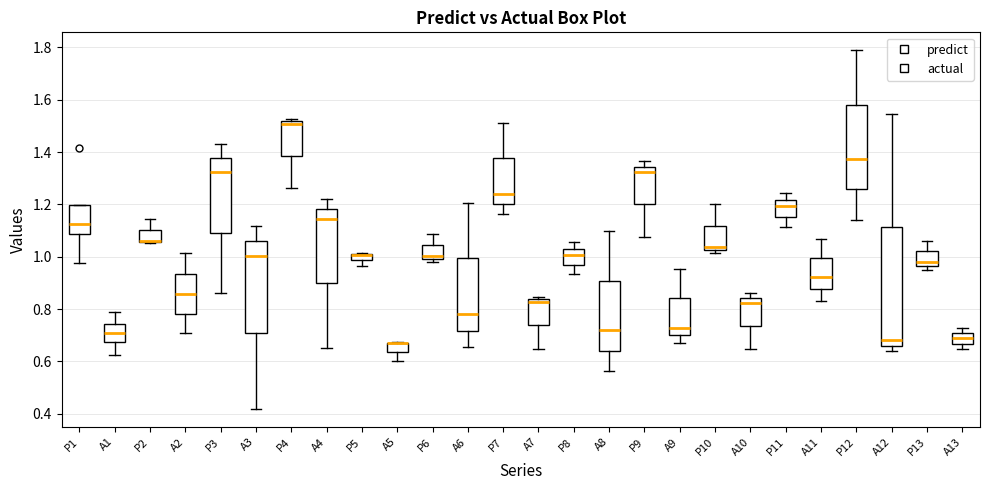

Where does the upper whisker of the box for A6 end on the y-axis? The values are not printed on the chart, so give them approximately, as read against the axis.

1.20